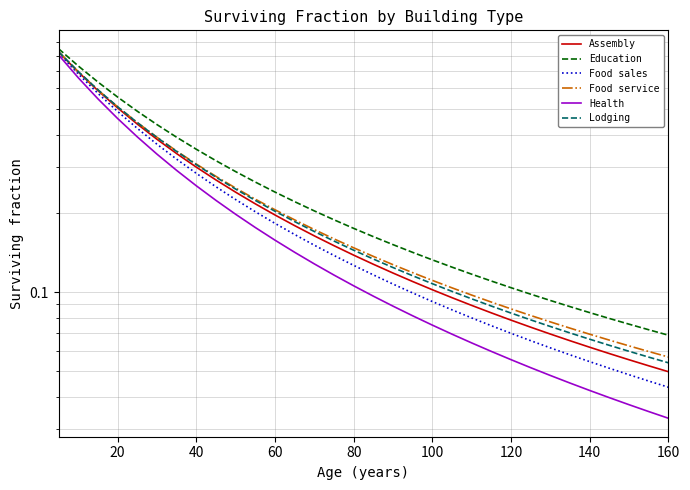

True or false: Assembly and Food sales intersect in this chart.

False